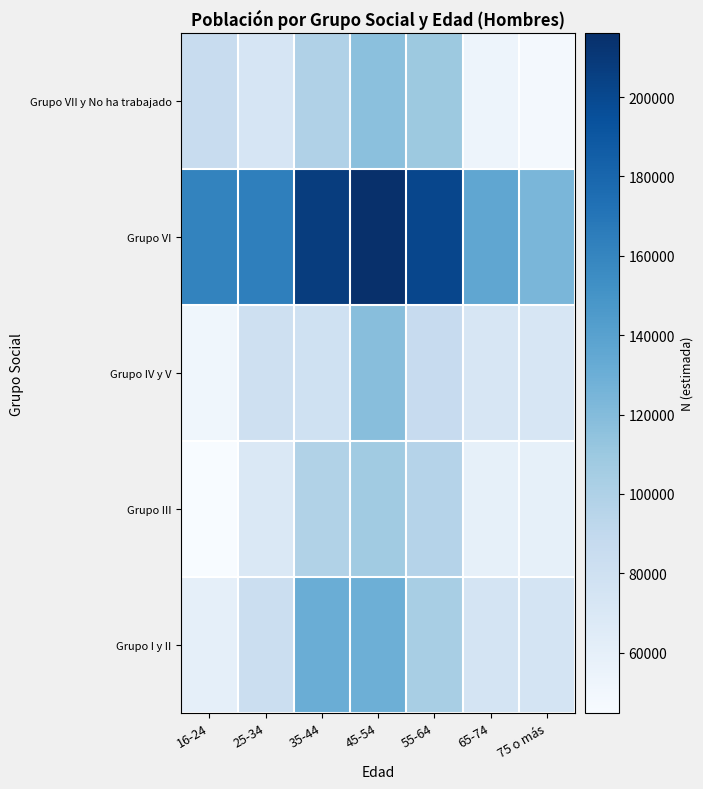

List the series in order of their peak value, highest first.

Grupo VI, Grupo I y II, Grupo IV y V, Grupo VII y No ha trabajado, Grupo III